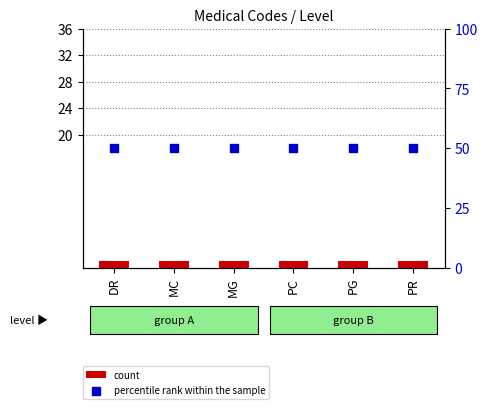

What are all the series names shown in the legend?

count, percentile rank within the sample